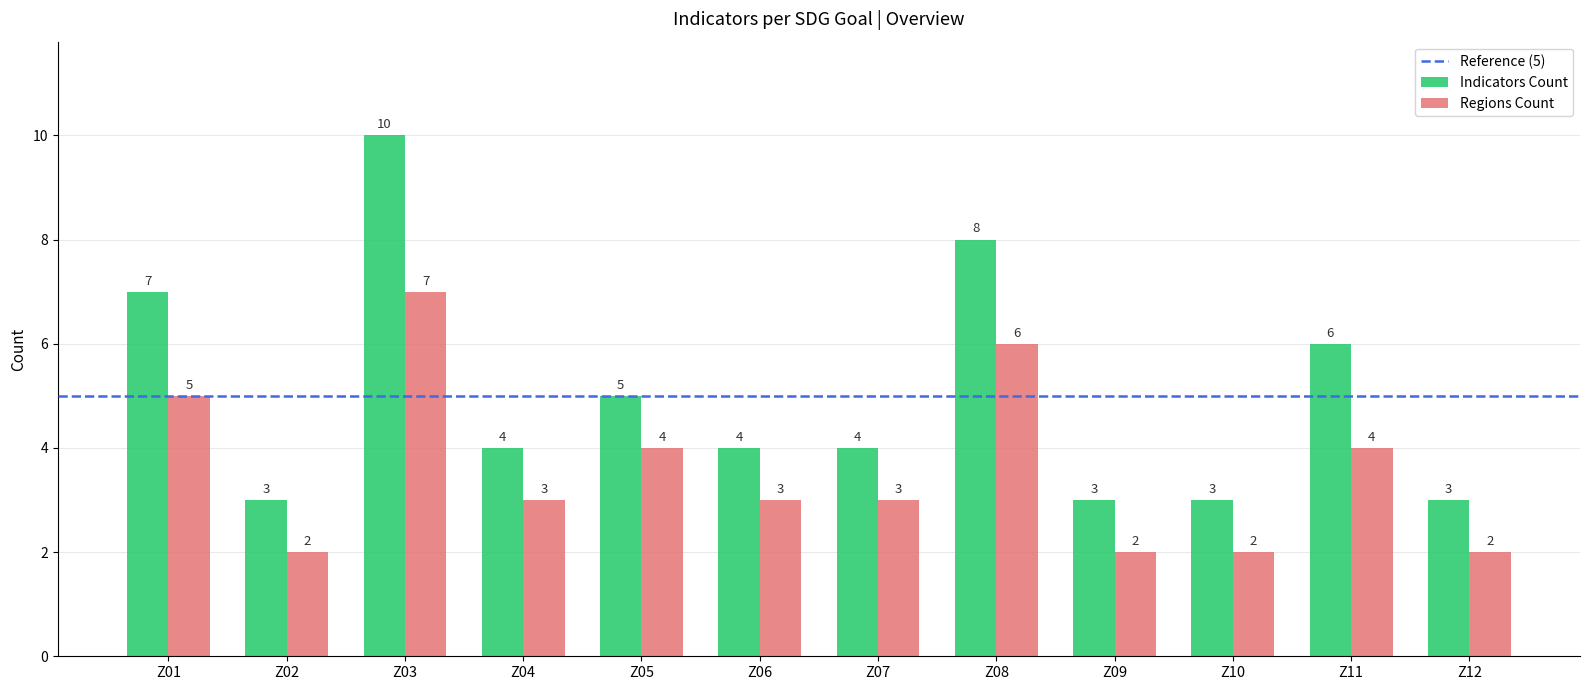

At Z10, list the series in order from largest to smallest.

Indicators Count, Regions Count